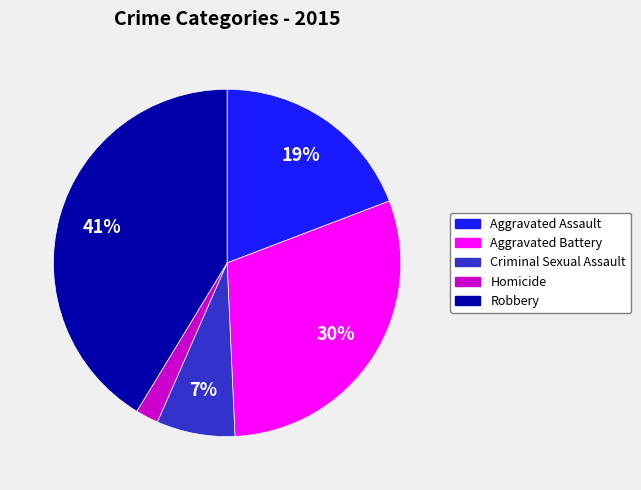

Between Criminal Sexual Assault and Aggravated Assault, which is larger?

Aggravated Assault